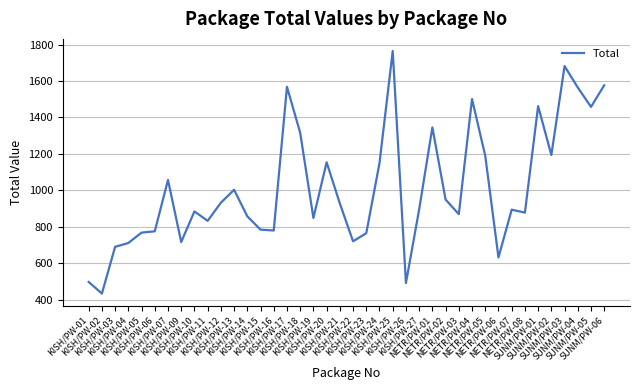

What is the greatest value displayed?

1764.8